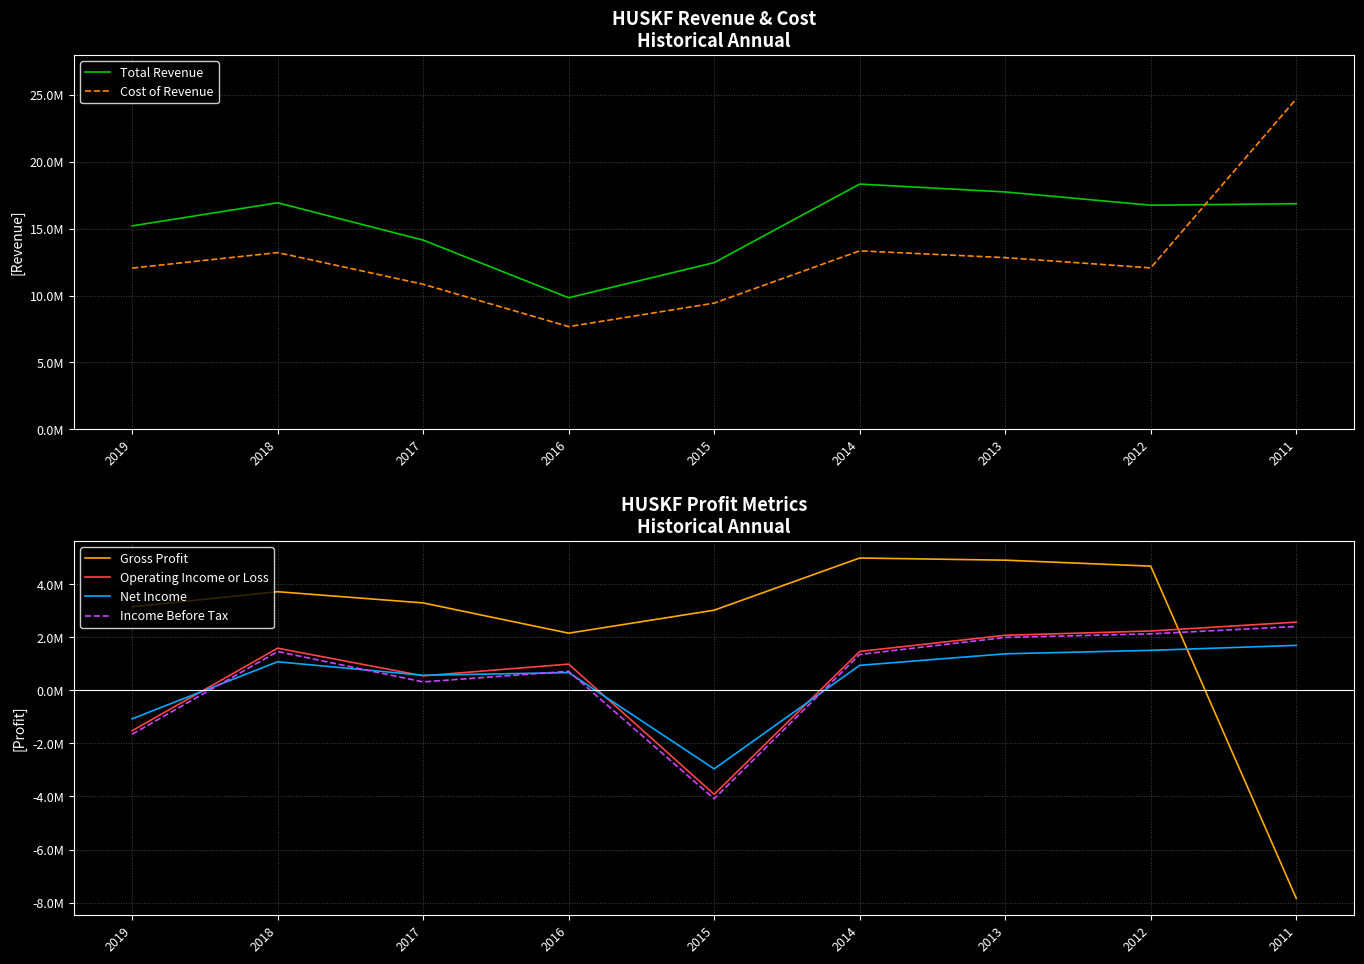

What are all the series names shown in the legend?

Total Revenue, Cost of Revenue, Gross Profit, Operating Income or Loss, Net Income, Income Before Tax